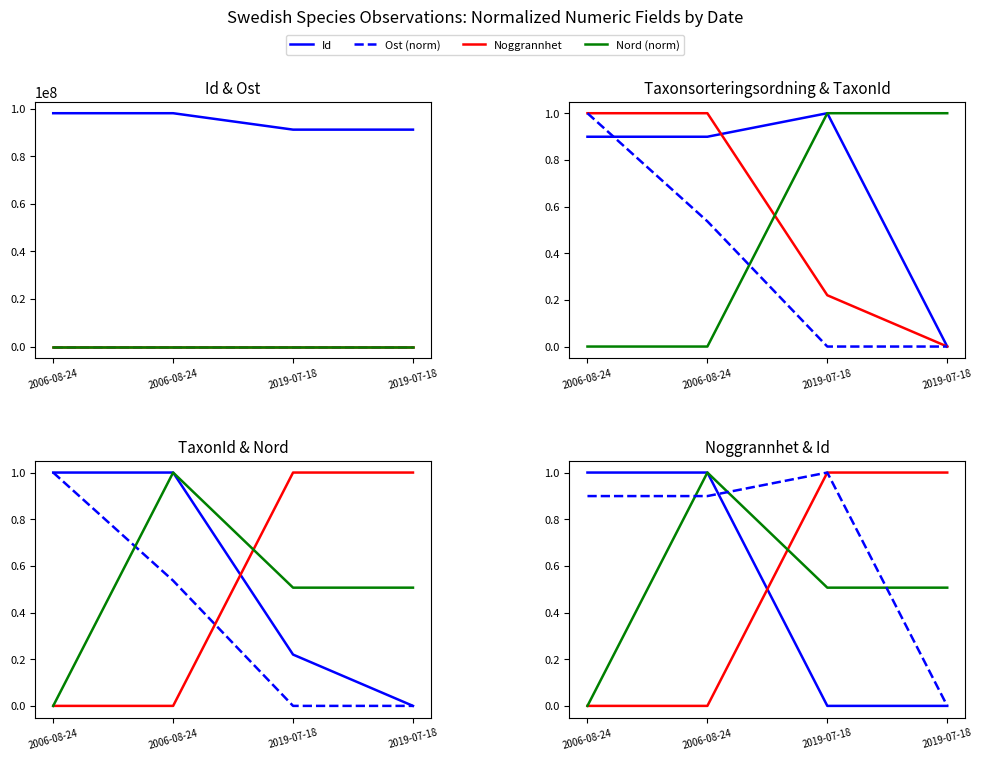

Rank the categories by Taxonsorteringsordning value from lowest to highest.

2019-07-18, 2006-08-24, 2006-08-24, 2019-07-18